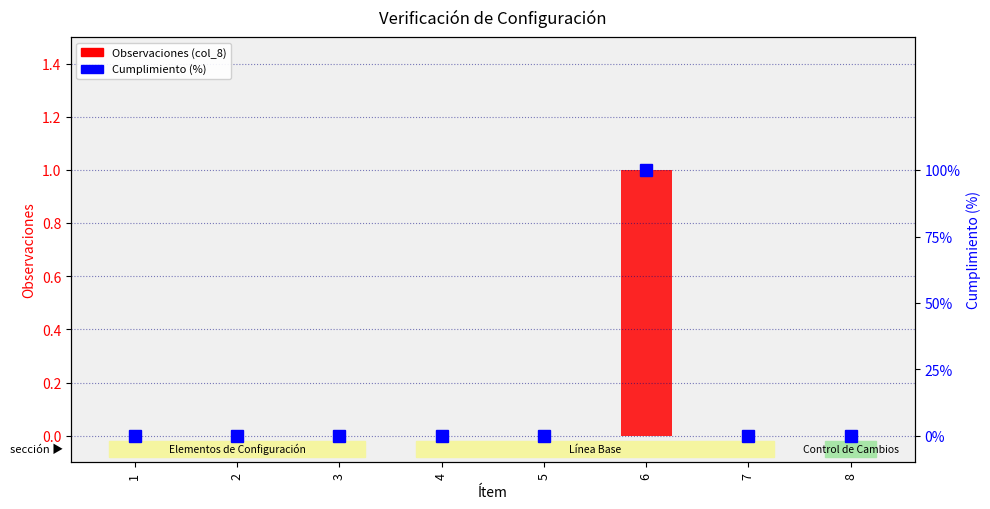

Which series has the widest spread of values?

Observaciones (col_8)